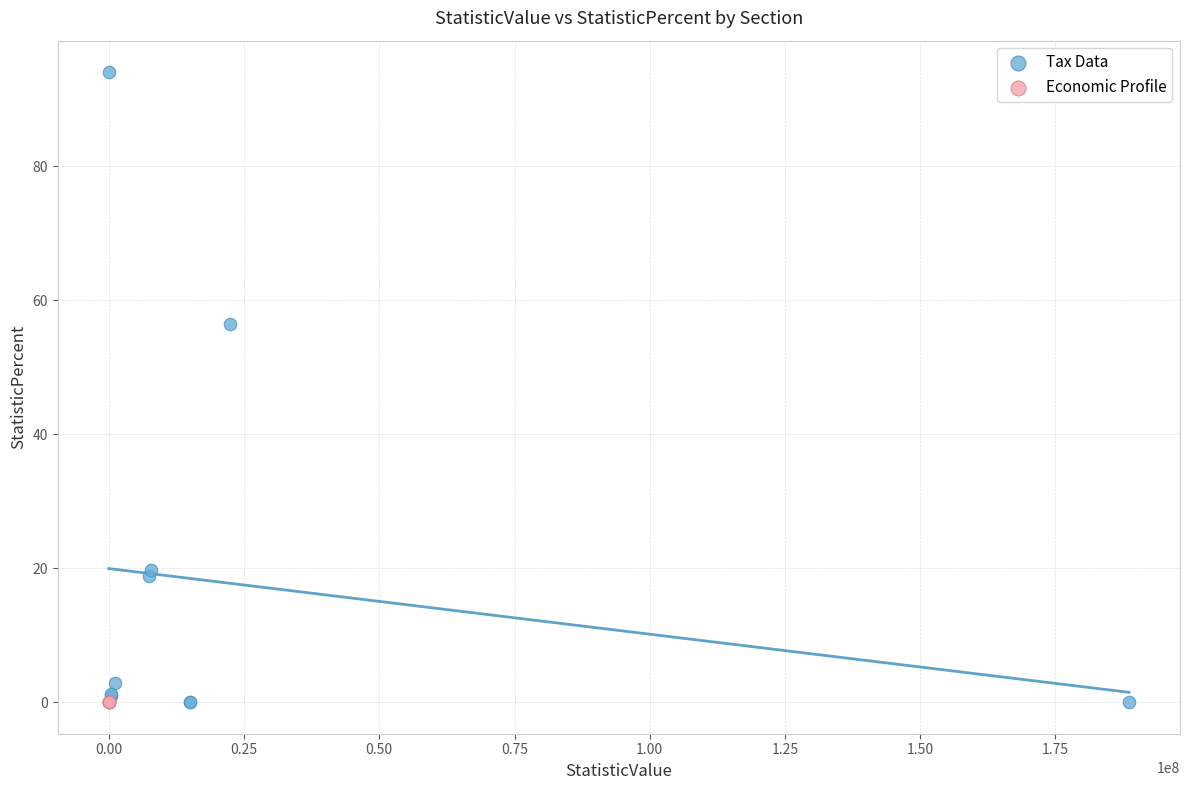

Which series reaches the maximum Y coordinate?

Tax Data